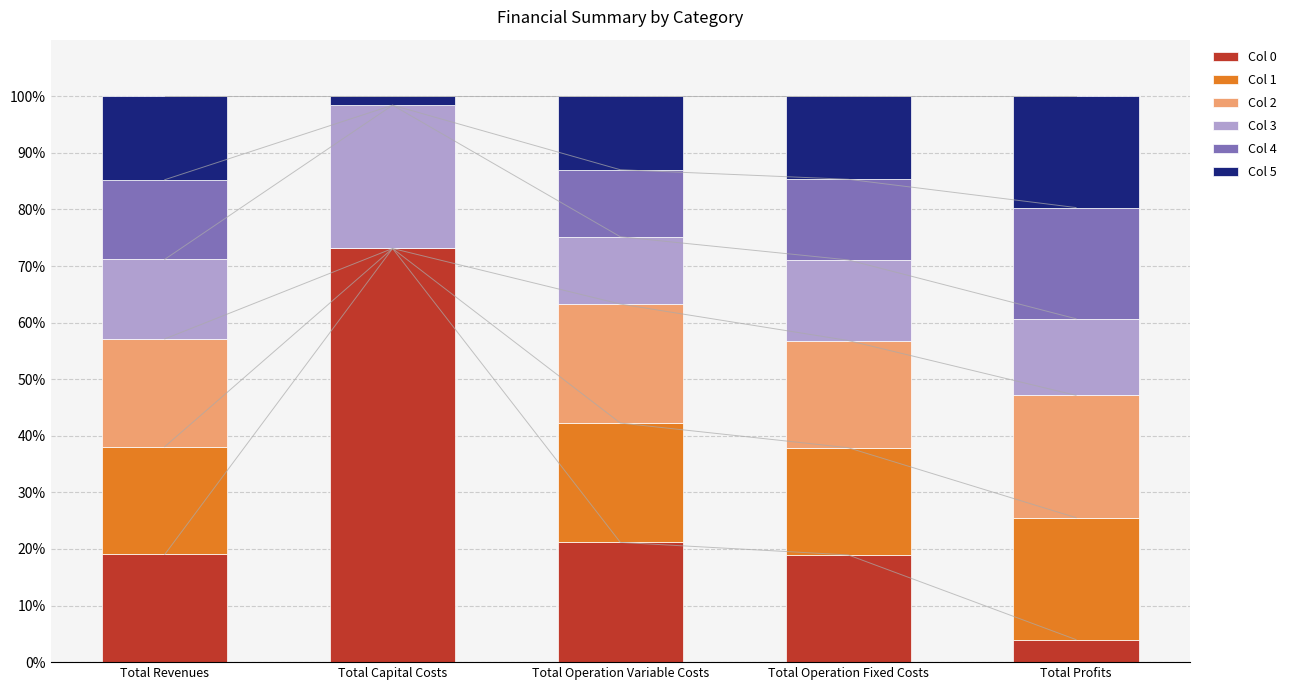

What is the sum of the Col 0 values at Total Revenues and Total Operation Fixed Costs?

38.0